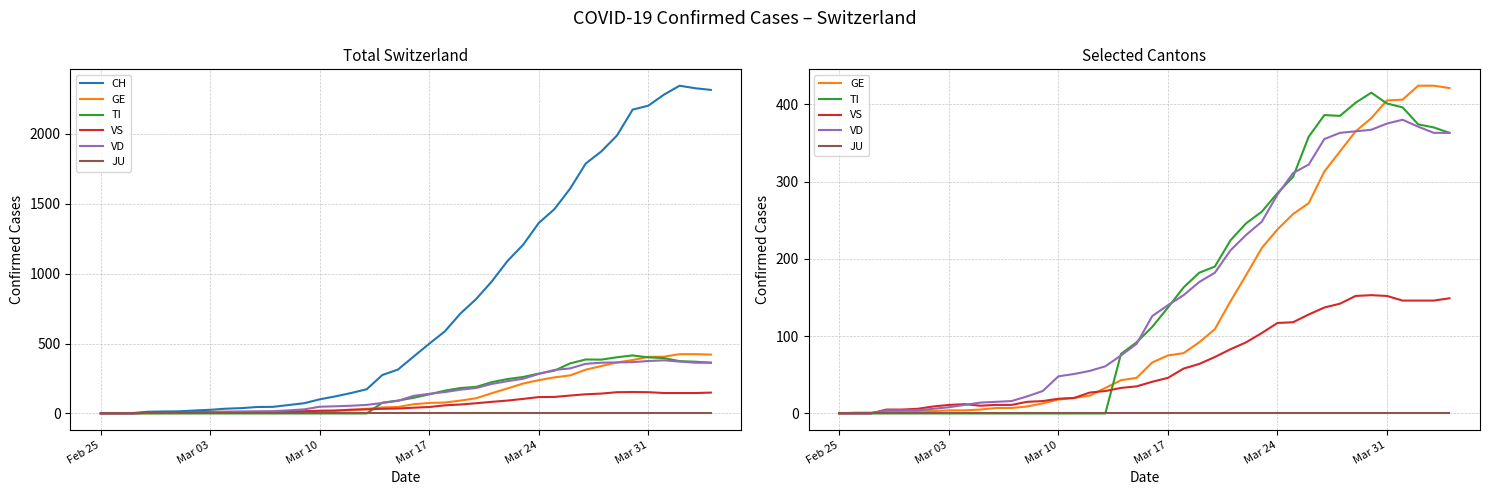

At how many categories does at least one series exceed 981?

14